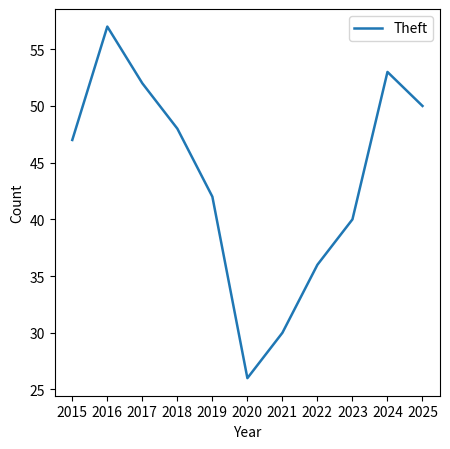

Read the value at 2018, to the nearest 10.

50